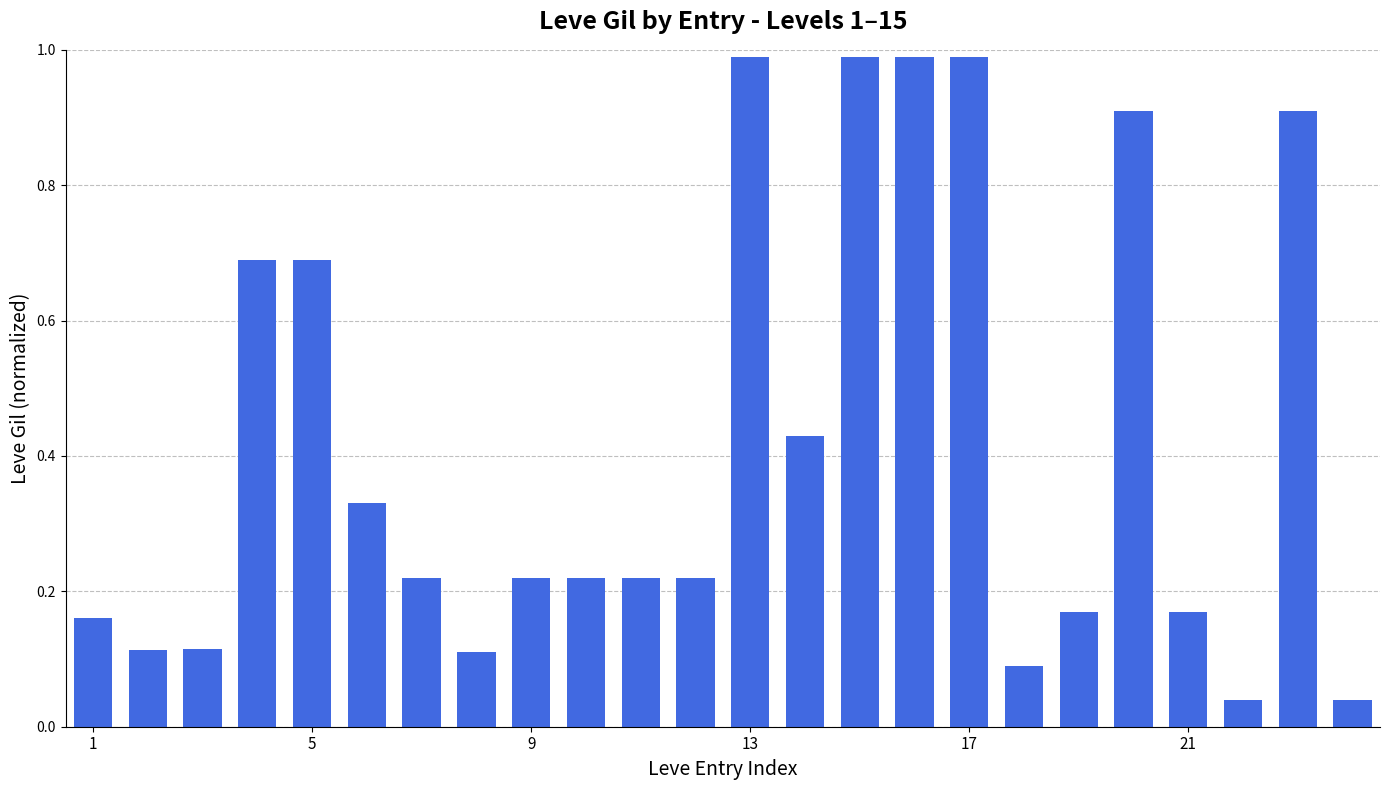

How many categories are shown in the chart?

24